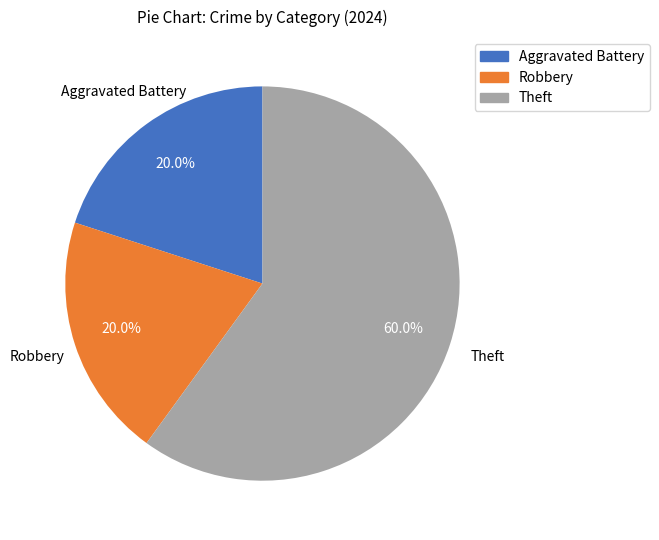

Is the sum of Robbery and Theft greater than half?

Yes